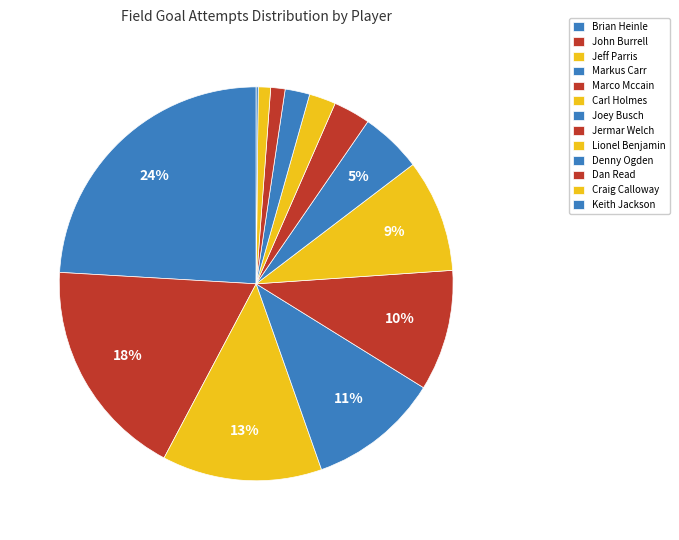

To the nearest percent, what is the average slice percentage?

8%